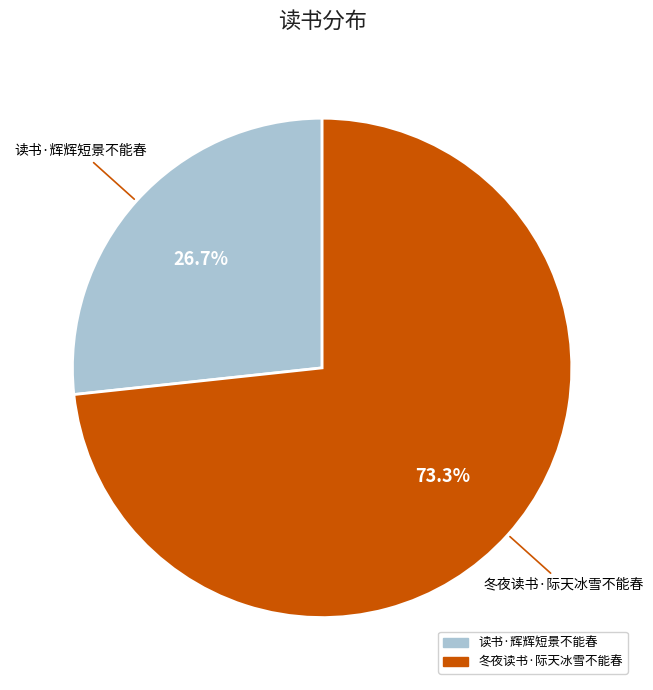

Is 冬夜读书·际天冰雪不能春 the majority of the pie?

Yes